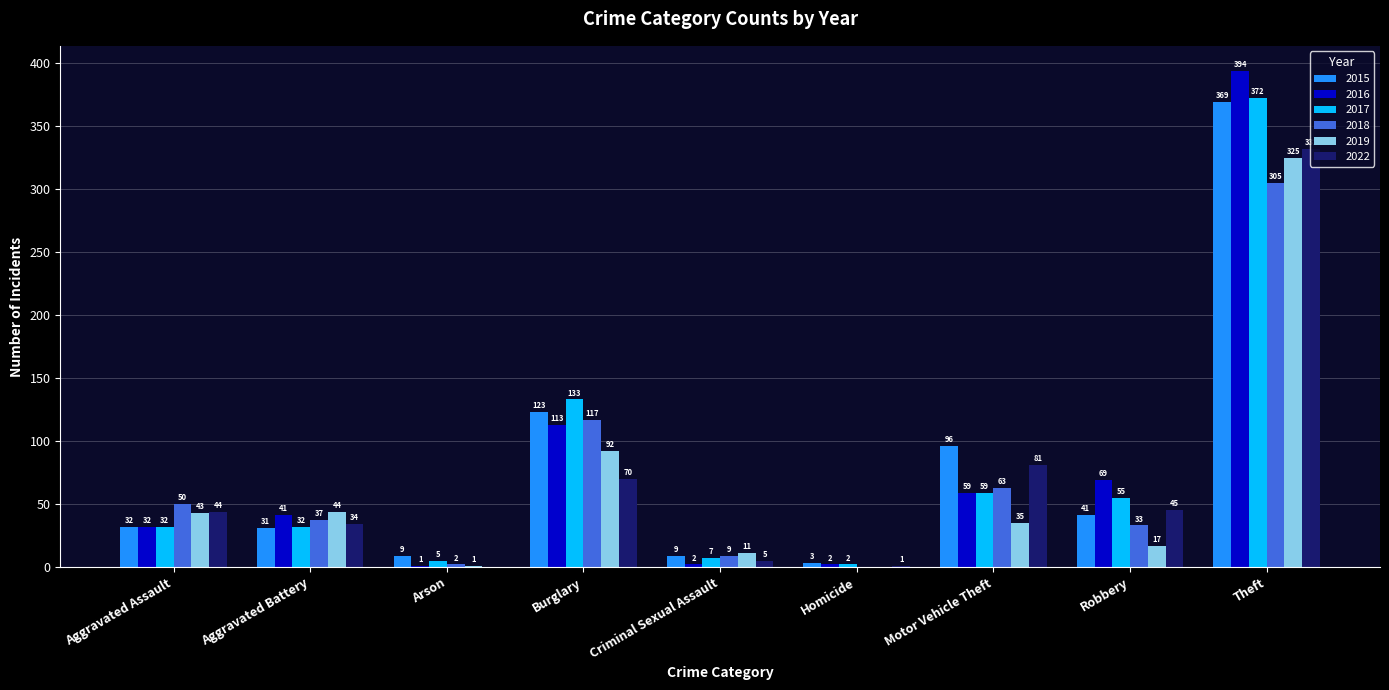

Is it true that 2018 equals 33 at Aggravated Assault?

False